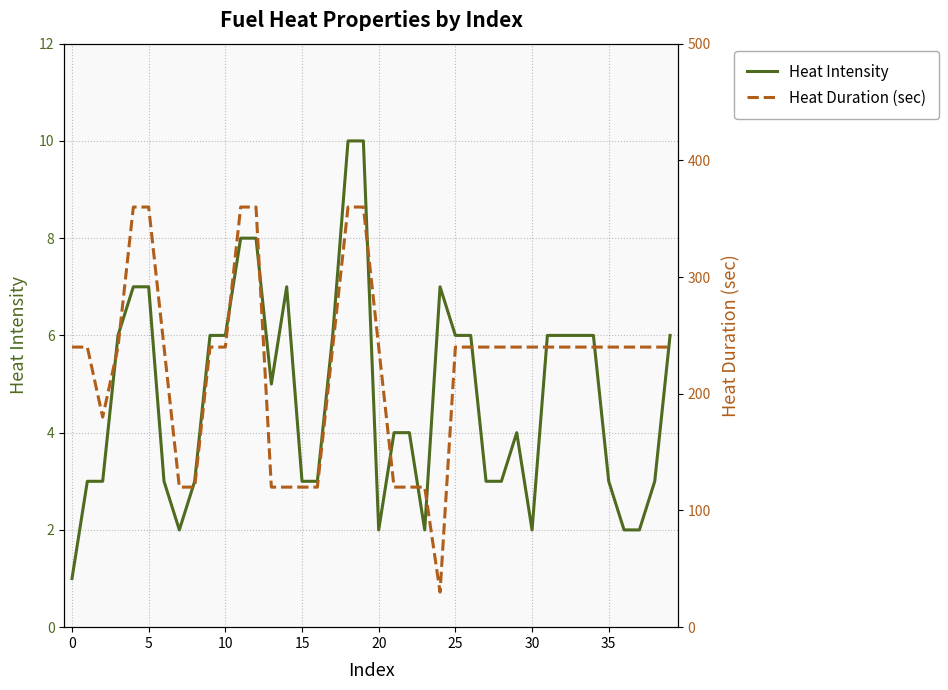

How many values in the Heat Intensity series exceed 5?

19